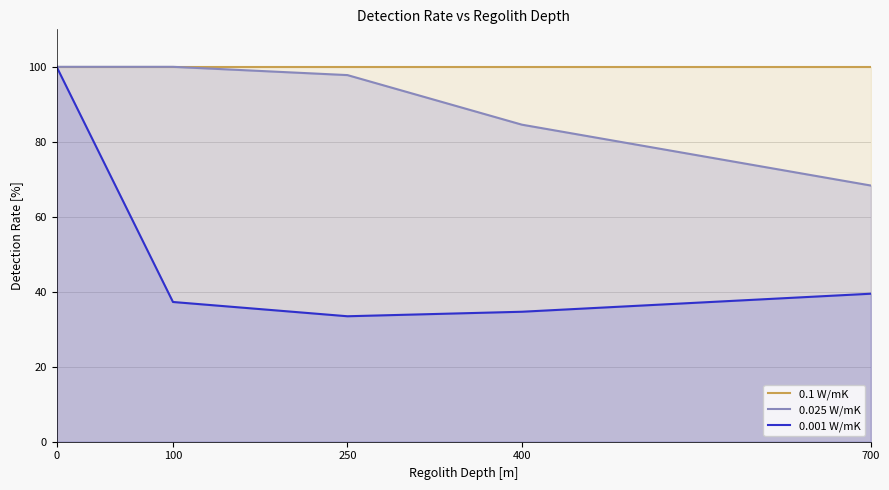

Count the number of categories in the chart.

5